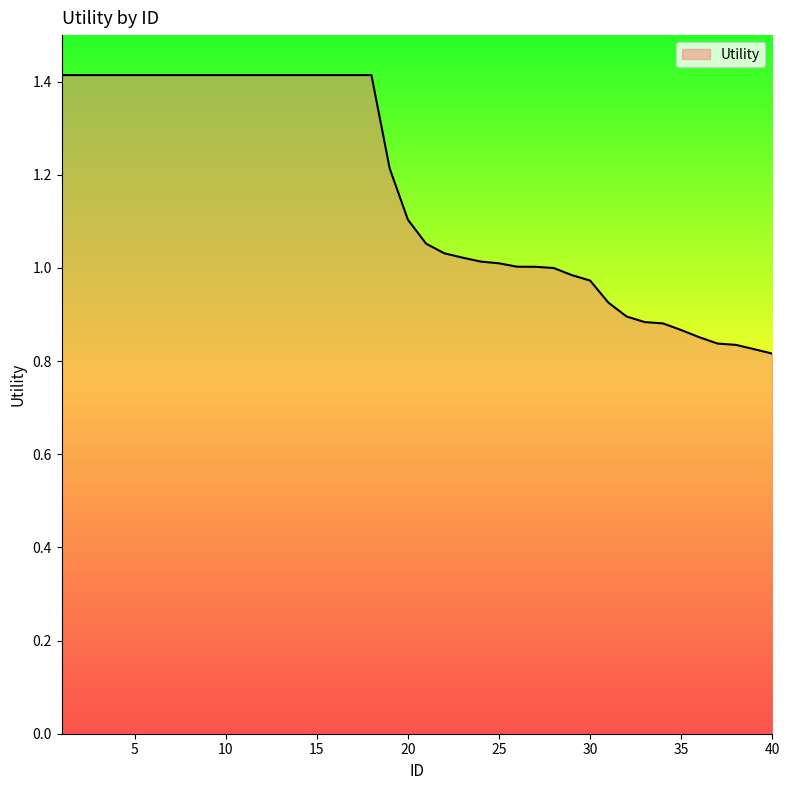

What is the maximum value shown in the chart?

1.4